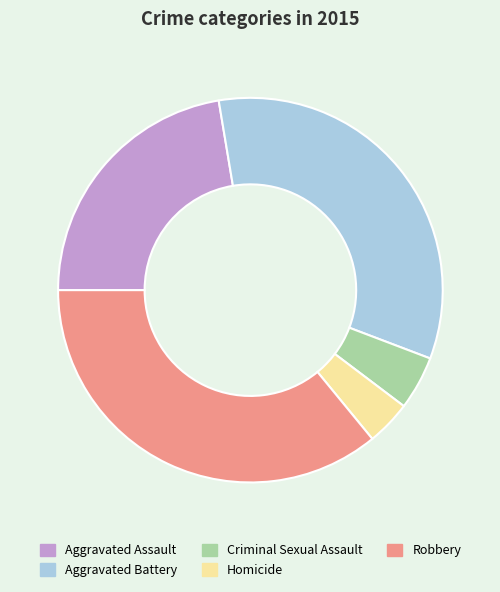

Is it true that Aggravated Assault is 22% of the pie?

True